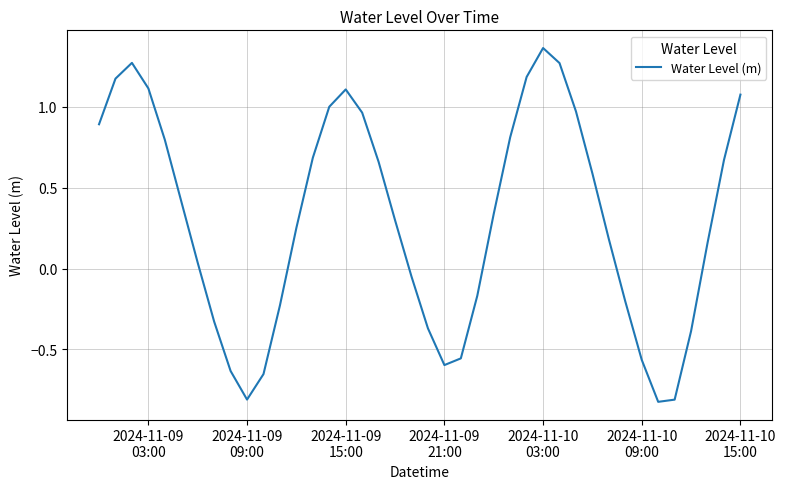

What is the difference between the maximum and minimum values?

2.2